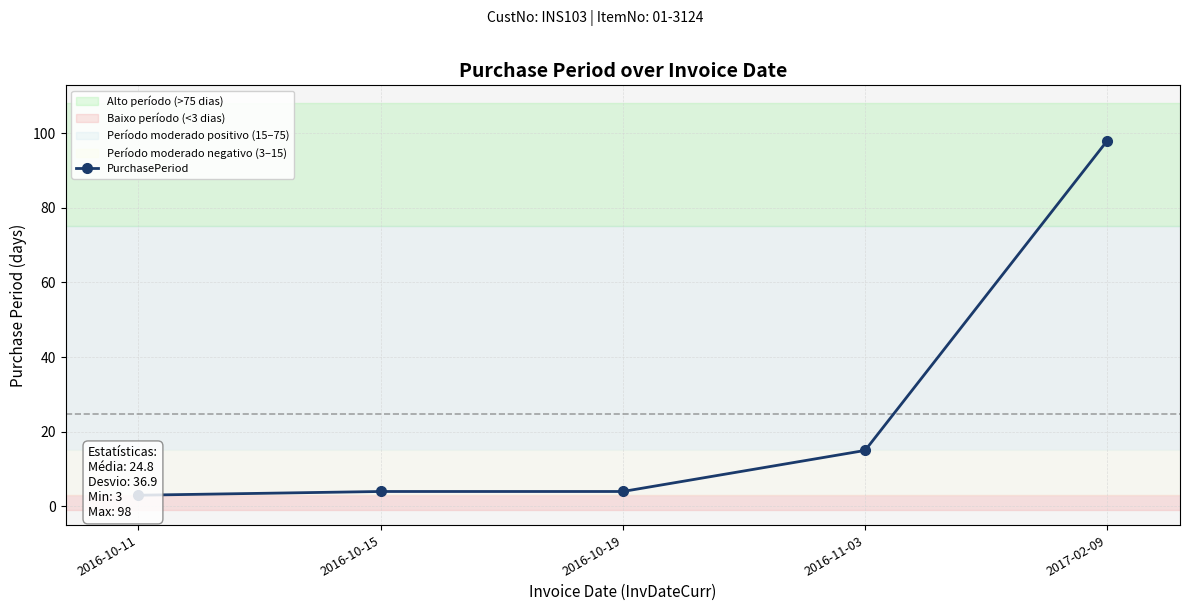

At which category does the chart reach its minimum across all series?

2016-10-11